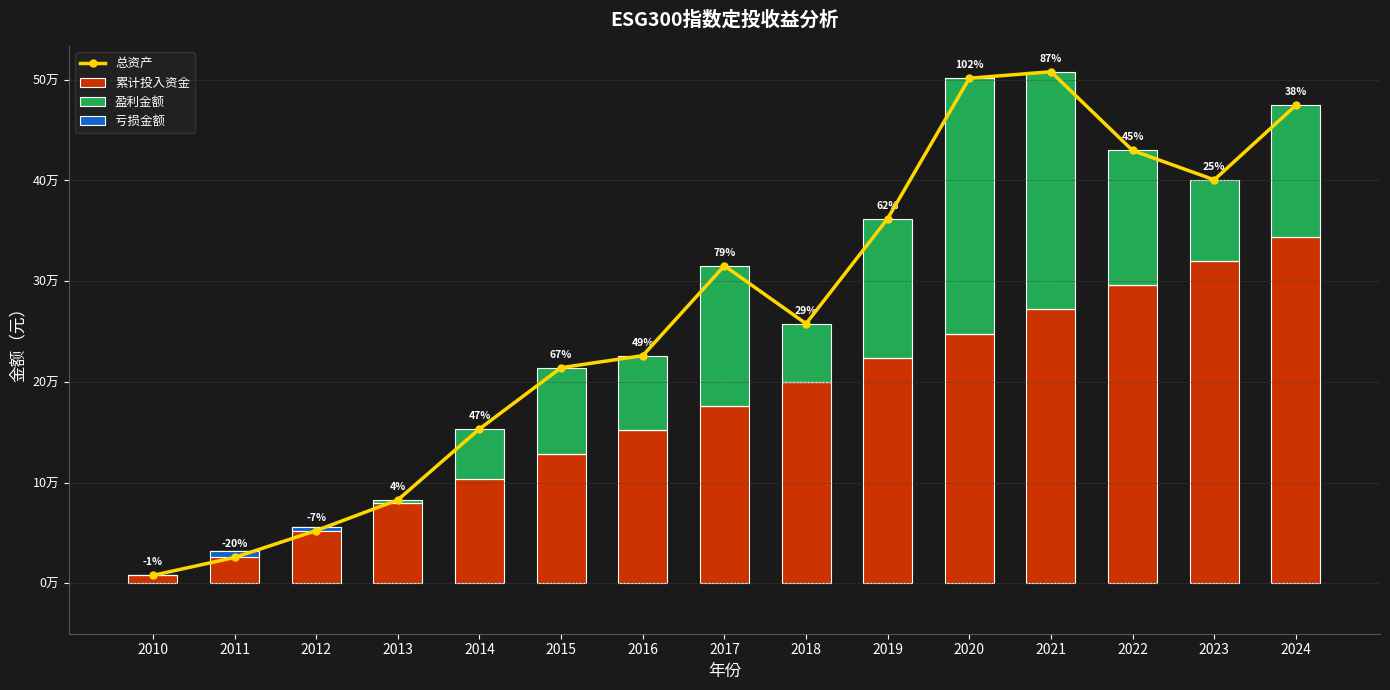

Is the value of 累计投入资金 at 2019 greater than the value of 总资产 at 2018?

No